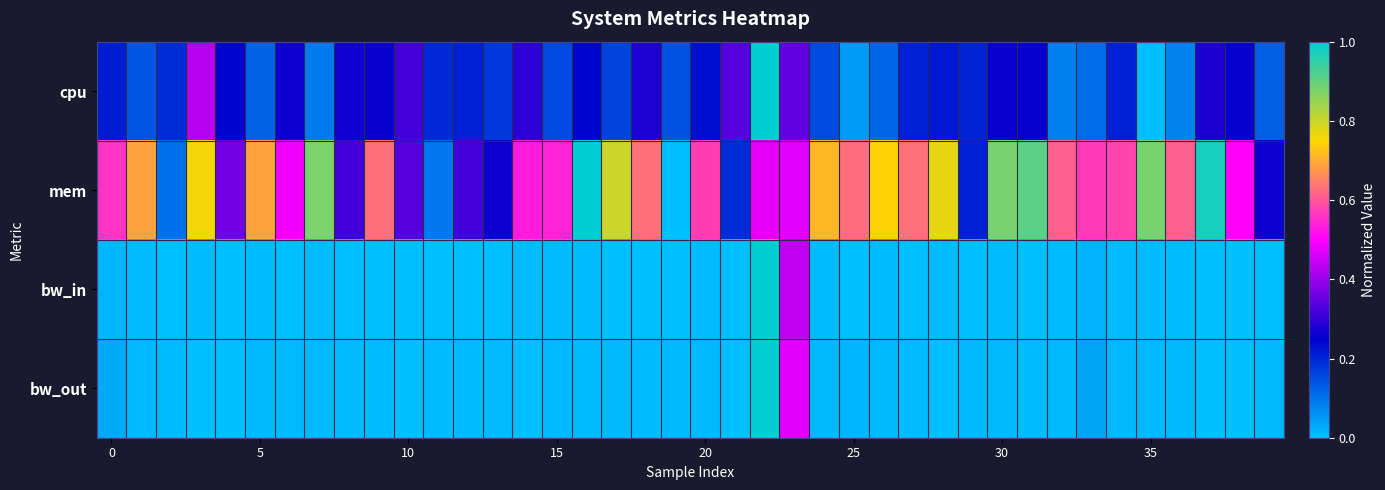

Which category has the highest value across all series?

22